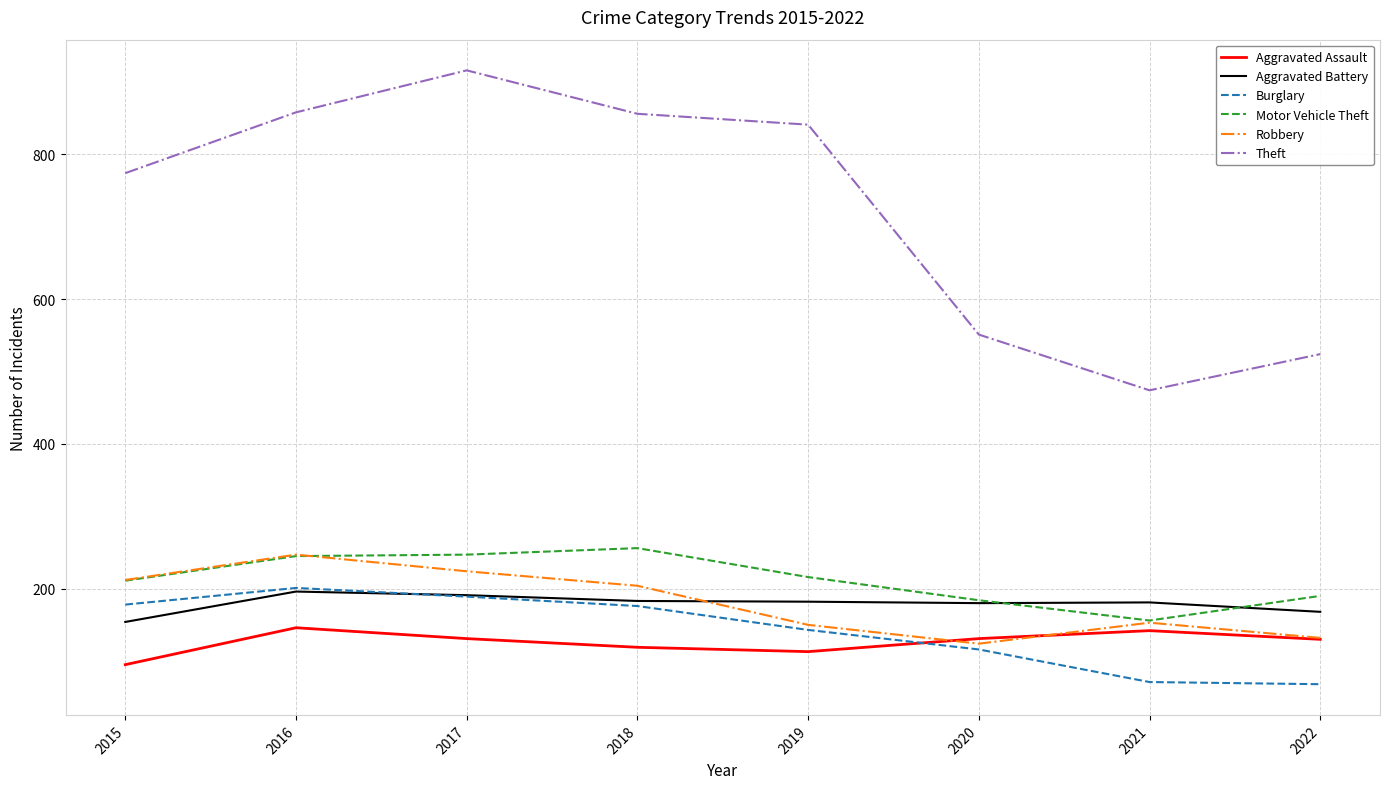

Is it true that Theft equals 774 at 2015?

True